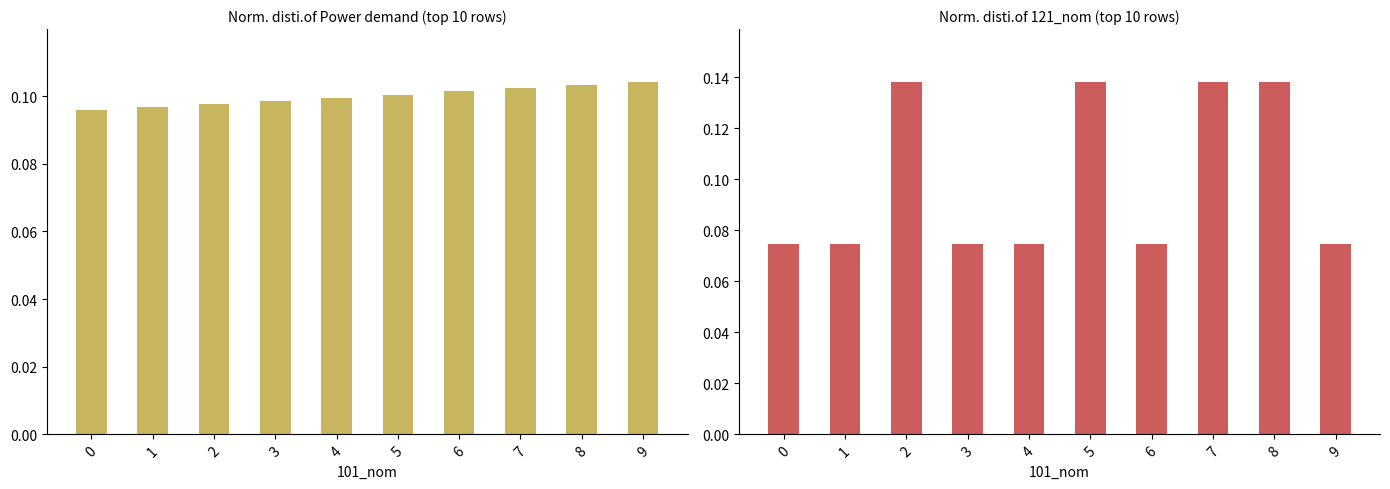

Reading left to right, list all the values displayed in this chart.

Power demand: 0=0.1	1=0.1	2=0.1	3=0.1	4=0.1	5=0.1	6=0.1	7=0.1	8=0.1	9=0.1
121_nom: 0=0.1	1=0.1	2=0.1	3=0.1	4=0.1	5=0.1	6=0.1	7=0.1	8=0.1	9=0.1